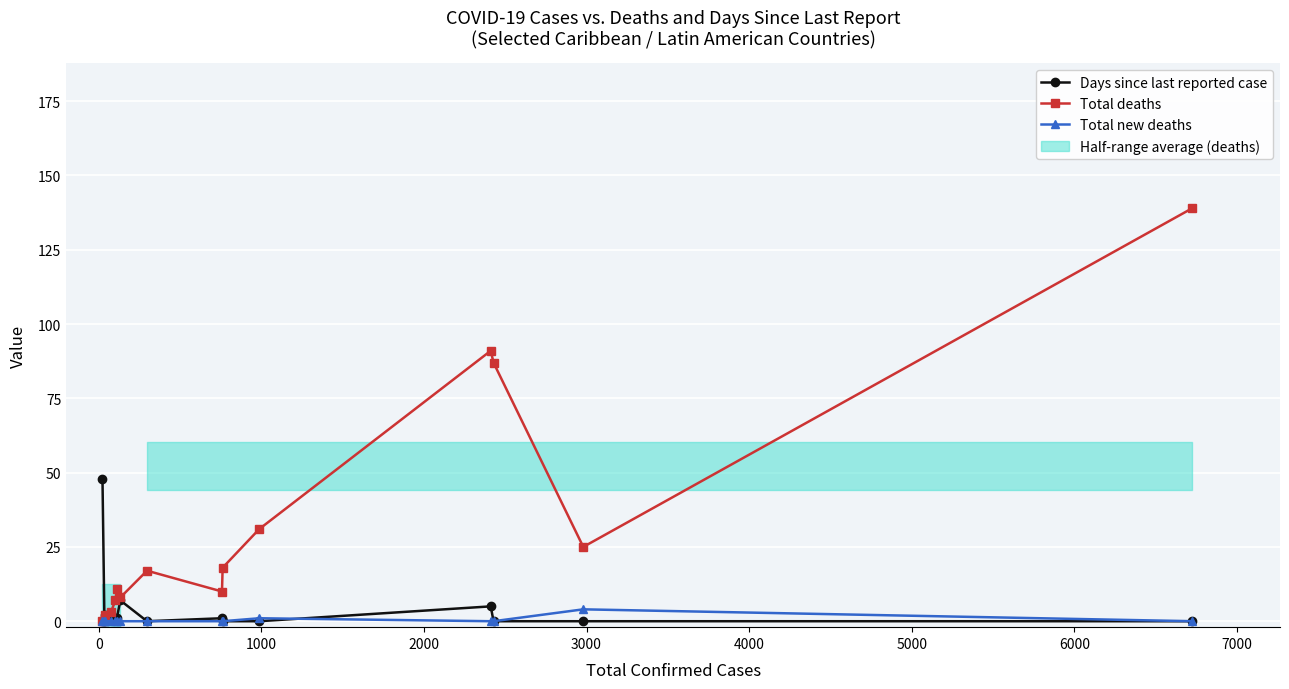

How many categories are shown in the chart?

15